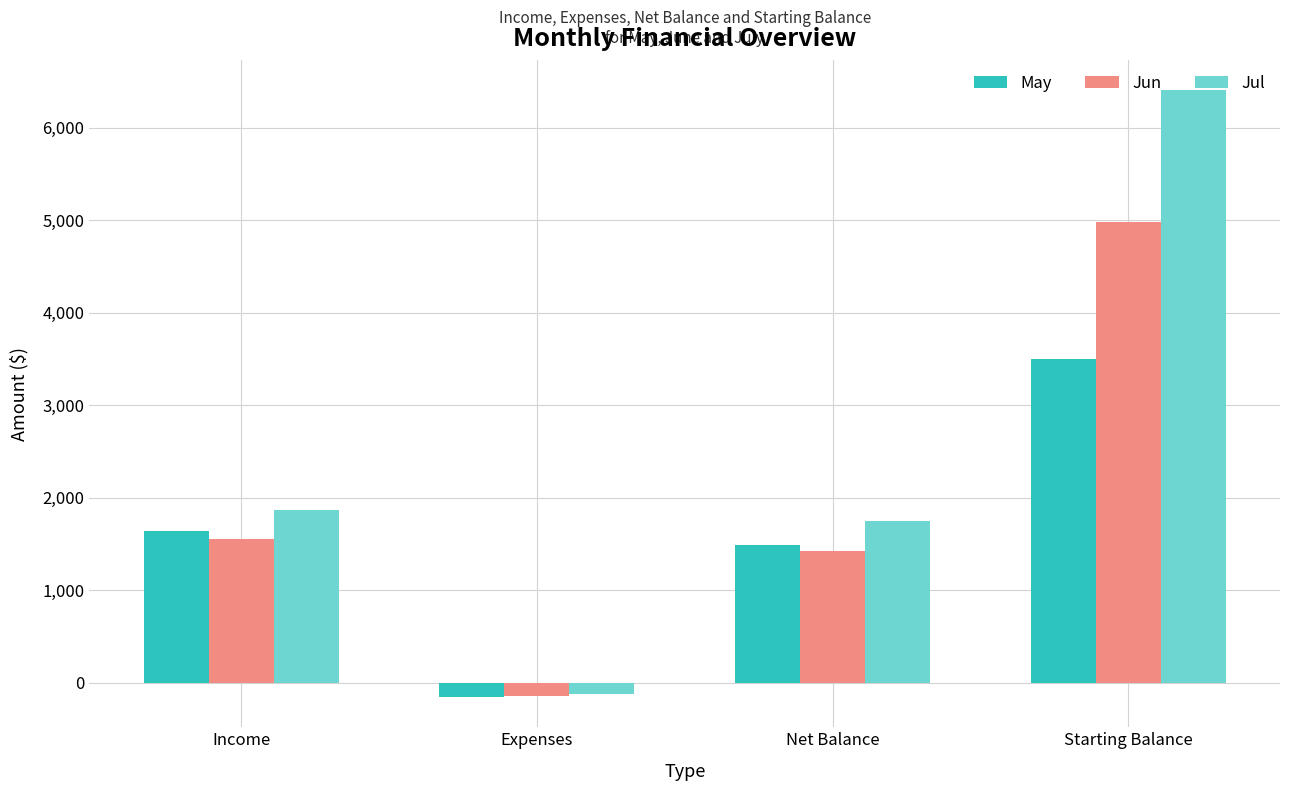

Reading left to right, list all the values displayed in this chart.

May: 1637.5	-152.3	1485.2	3500.0
Jun: 1558.3	-138.6	1419.8	4985.2
Jul: 1866.7	-122.7	1744.0	6405.0